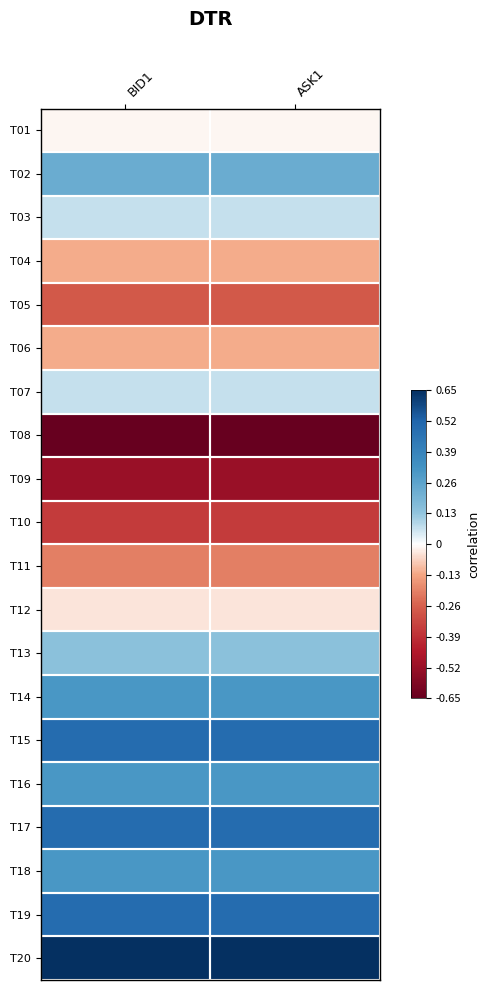

Which series has the largest total across all categories?

T20